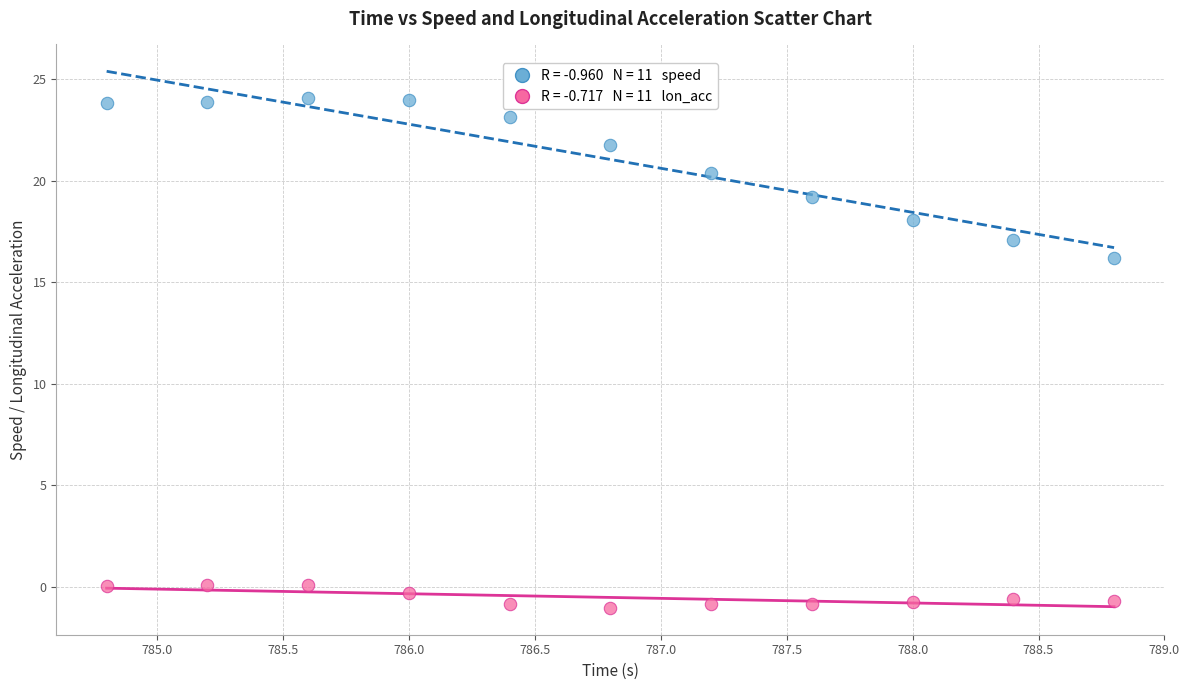

Across all data points, what is the range of Y values (max minus min)?

25.1